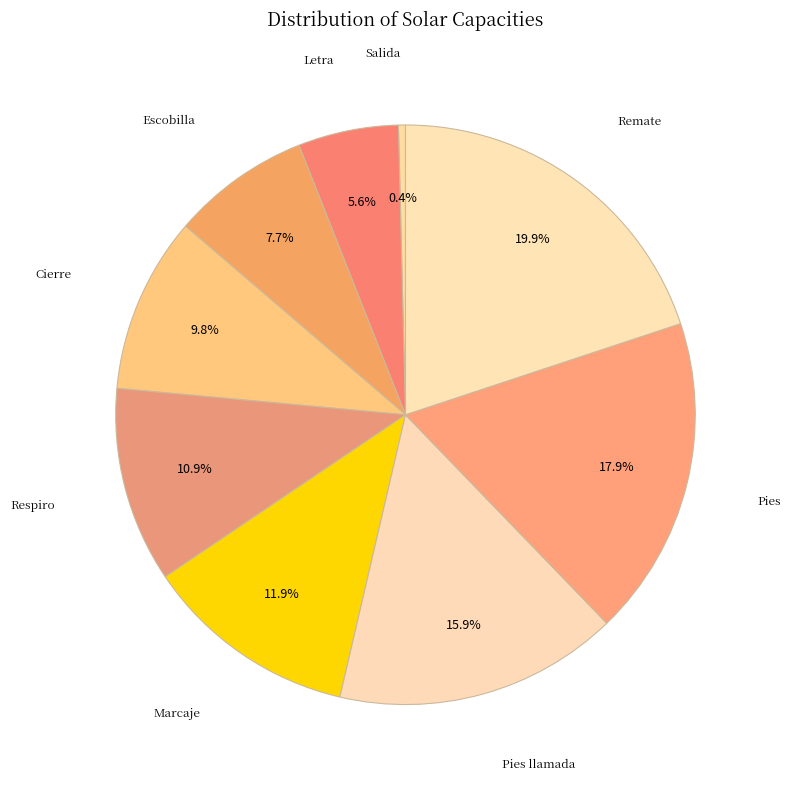

How many slices are in this pie chart?

9